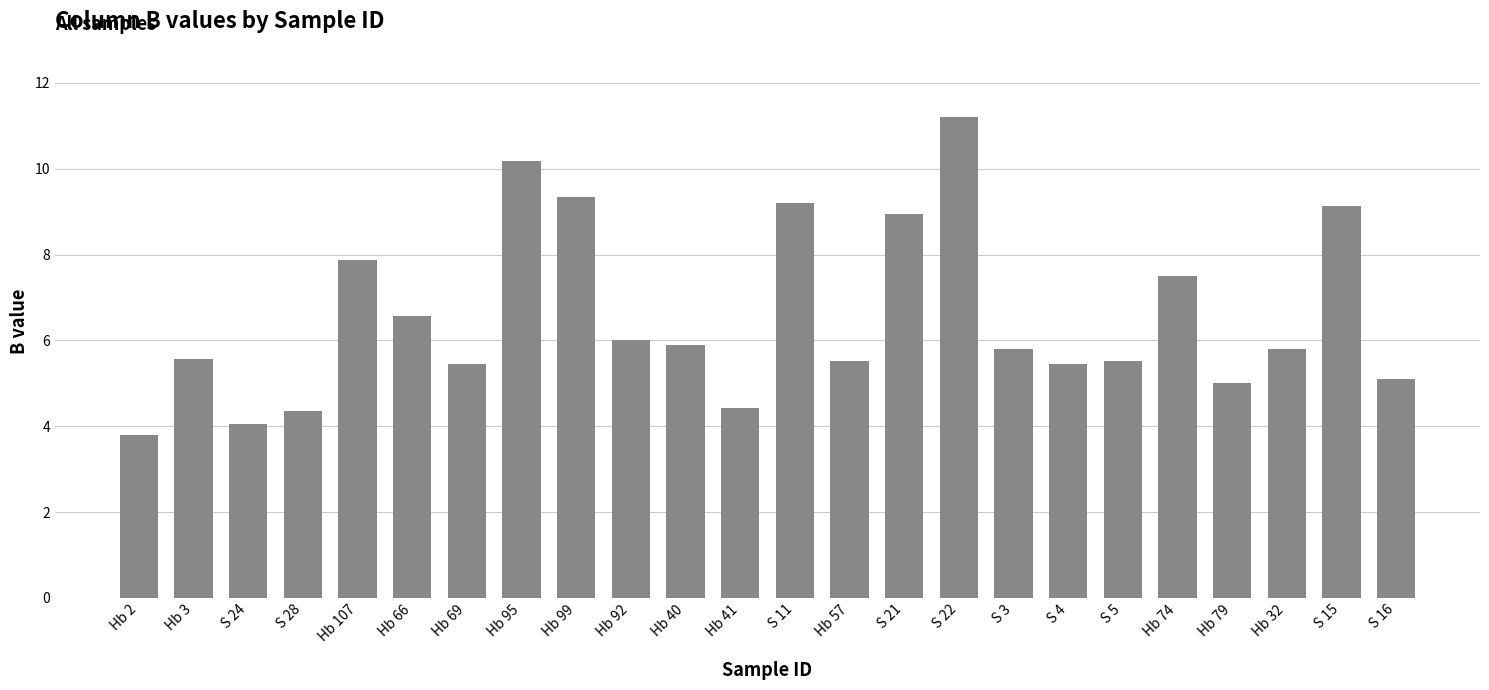

Which has a higher value, Hb 57 or S 11?

S 11